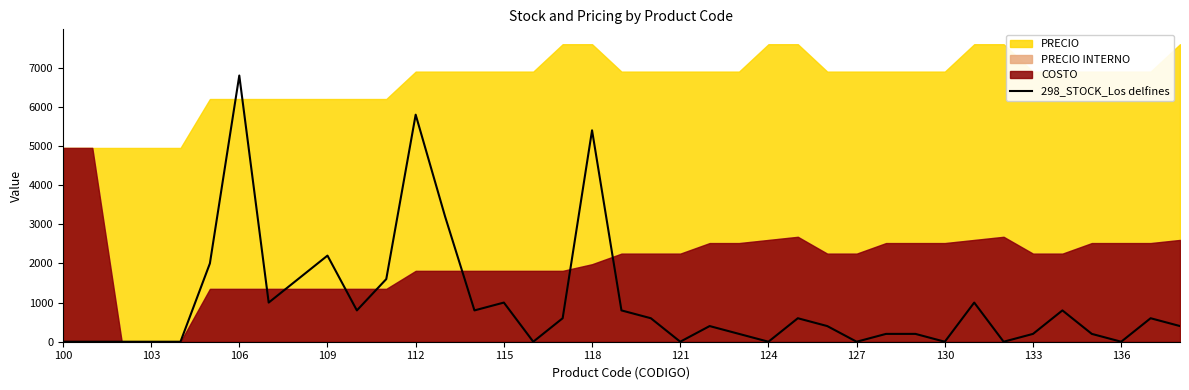

What is the difference between the maximum and minimum values?

6800